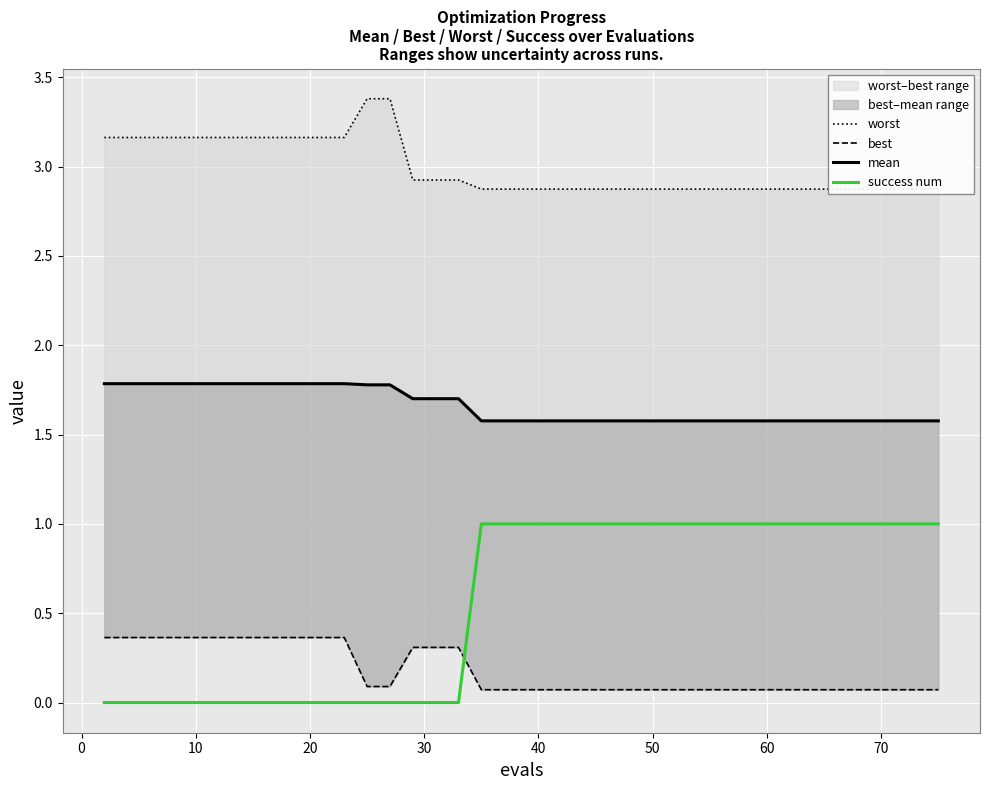

What is the average value of the worst series?

3.0